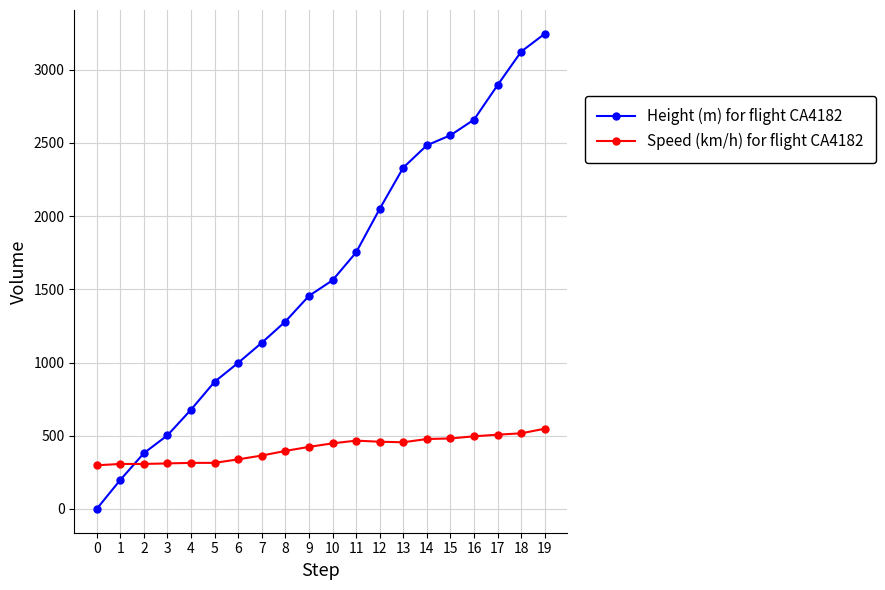

At how many categories does at least one series exceed 2464?

6